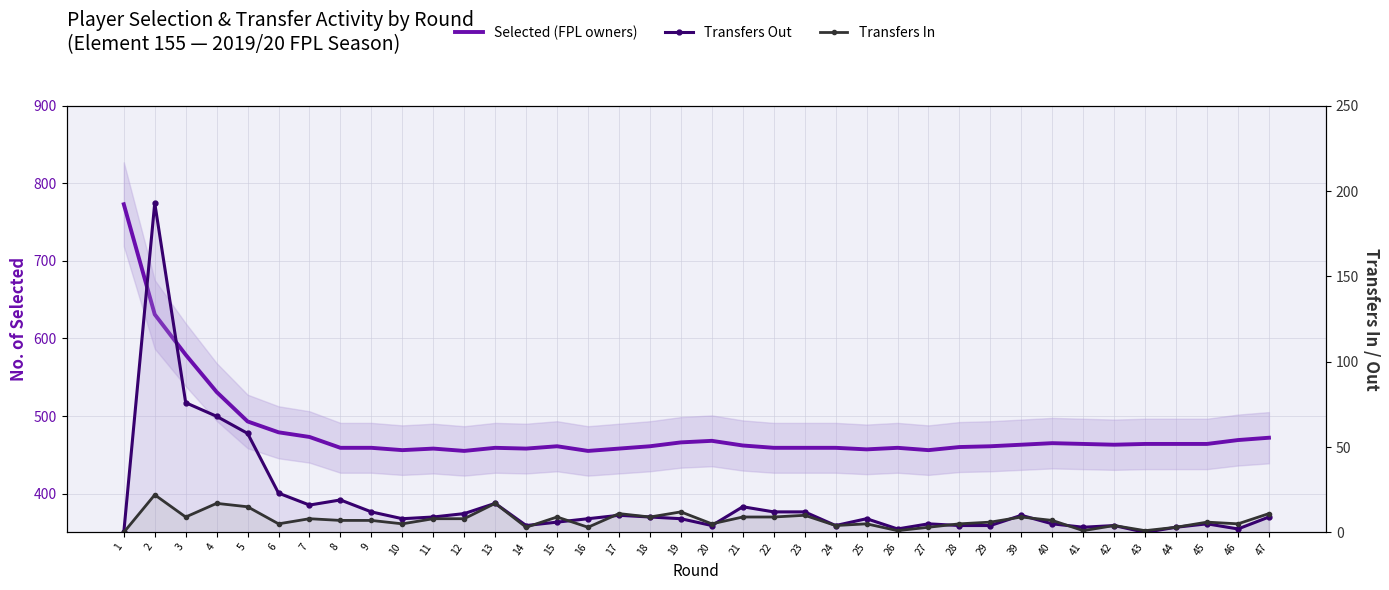

At which label does Selected (FPL owners) first exceed 462?

1